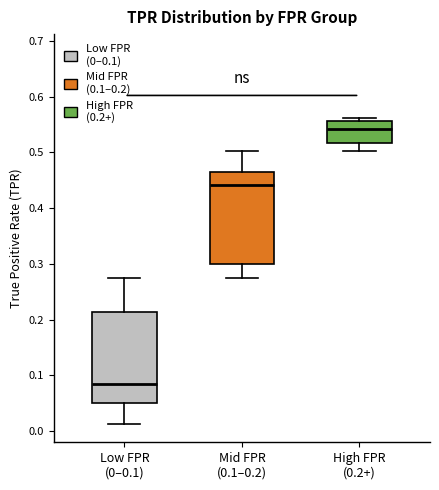

Reading left to right, transcribe this box plot: for each box, give where its median line is, the range the box spans, and where its two whiskers end, as read against the y-axis. The values are not printed on the chart, so give them approximately, as read against the axis.

Low FPR (0–0.1): median 0.08, box 0.05 to 0.21, whiskers 0.01 to 0.27
Mid FPR (0.1–0.2): median 0.44, box 0.30 to 0.46, whiskers 0.27 to 0.50
High FPR (0.2+): median 0.54, box 0.52 to 0.56, whiskers 0.50 to 0.56 (just above the box's upper edge)